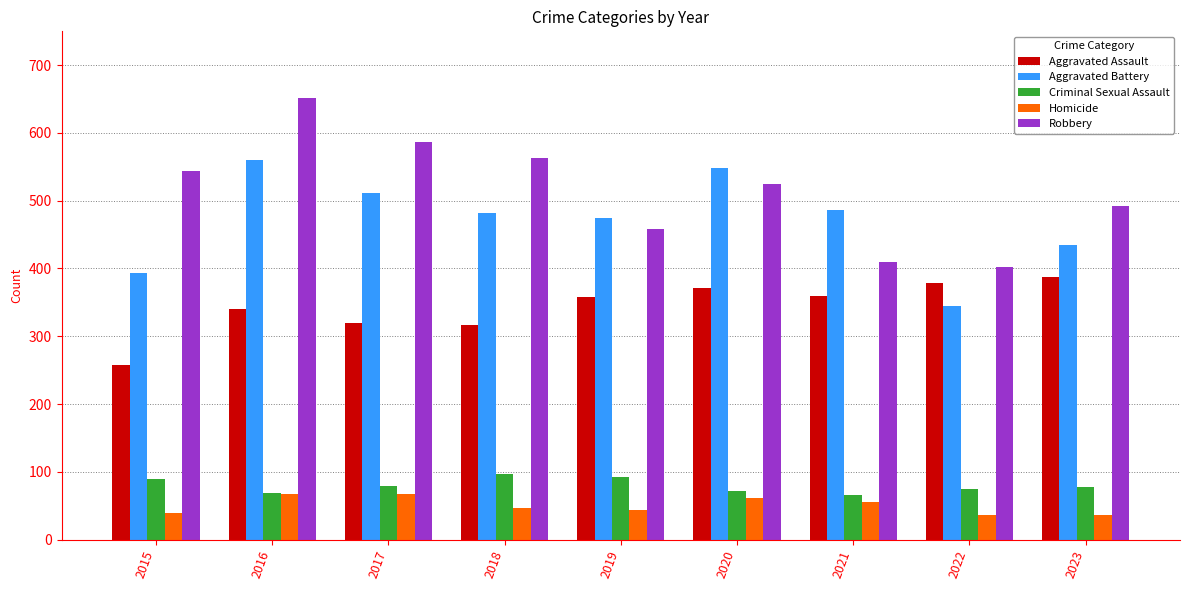

The Robbery series shows 409 at 2021. True or false?

True